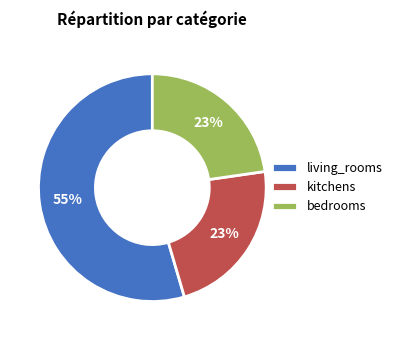

To the nearest percent, what is the difference between the living_rooms and kitchens slice percentages?

32%